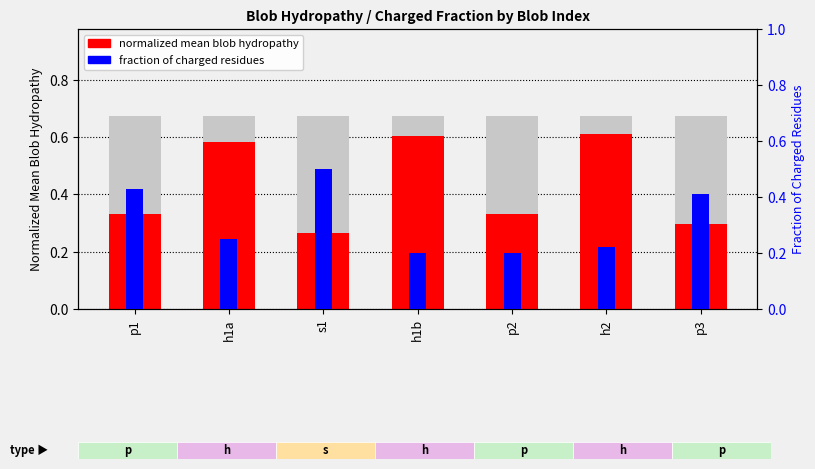

Which category has the highest value across all series?

h2